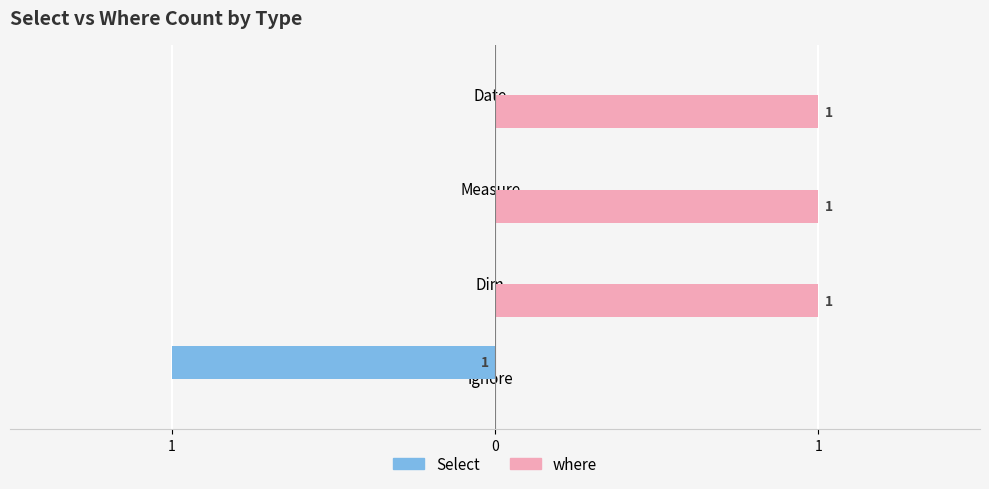

What is the greatest value displayed?

1